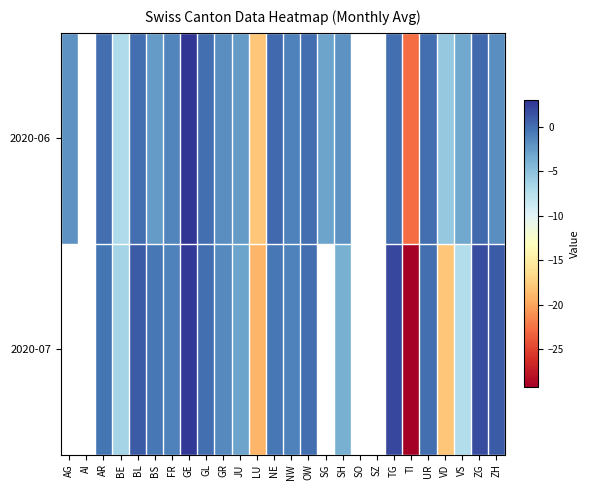

What is the spread (max minus min) of values at GE?

0.2